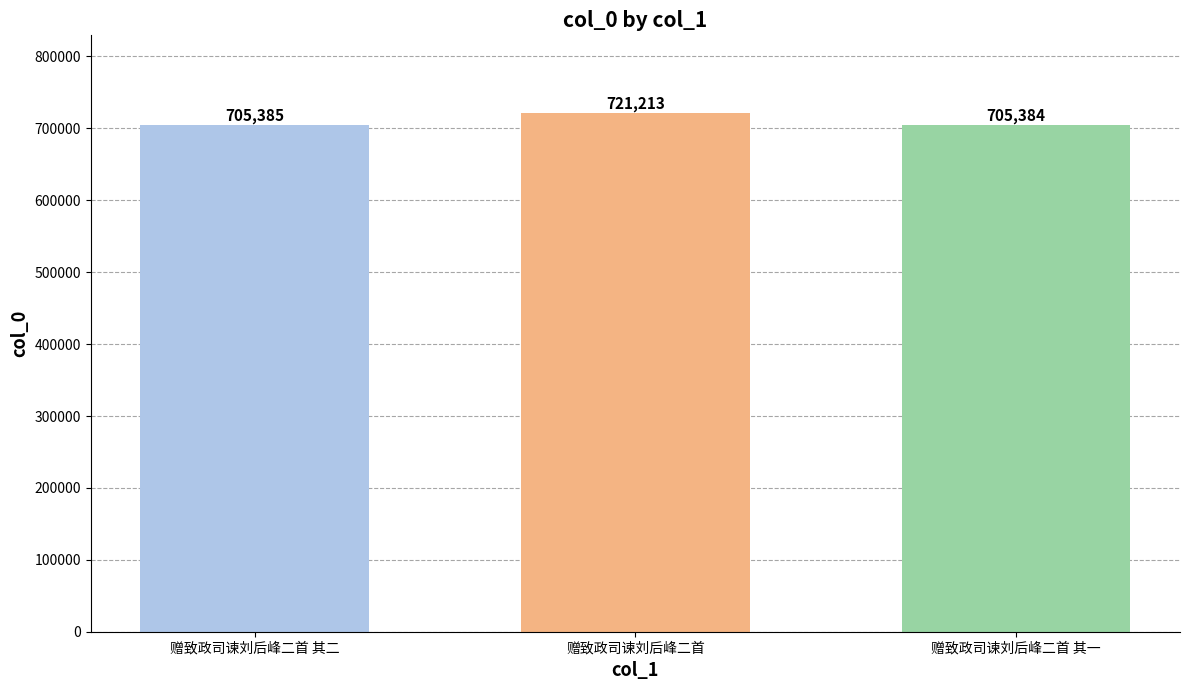

What is the ratio of the value at 赠致政司谏刘后峰二首 其一 to the value at 赠致政司谏刘后峰二首 其二?

1.0